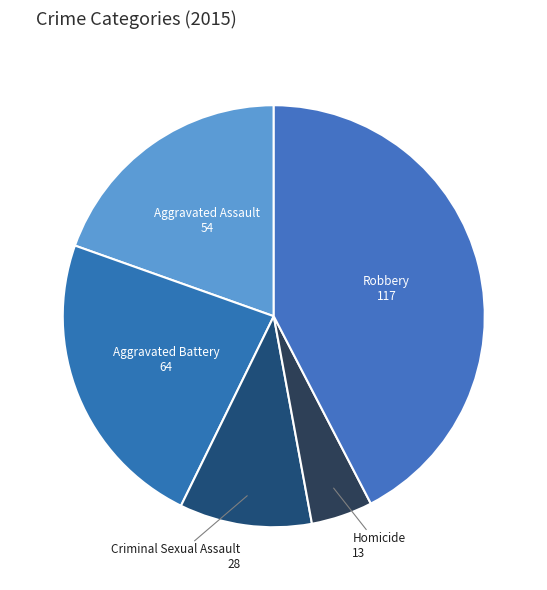

How many segments does this pie chart have?

5